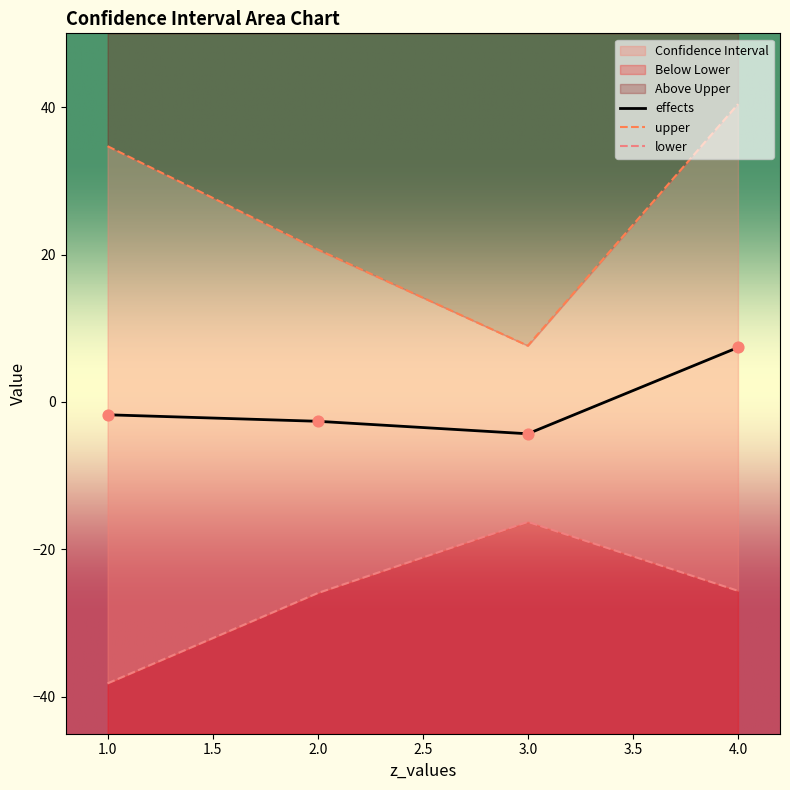

Which series has the widest spread of Y values?

upper